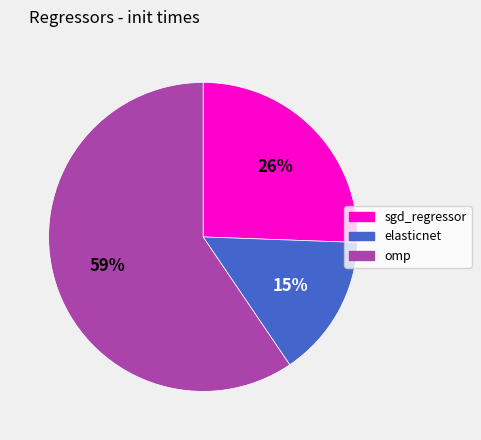

Combined, do sgd_regressor and elasticnet account for over 50%?

No